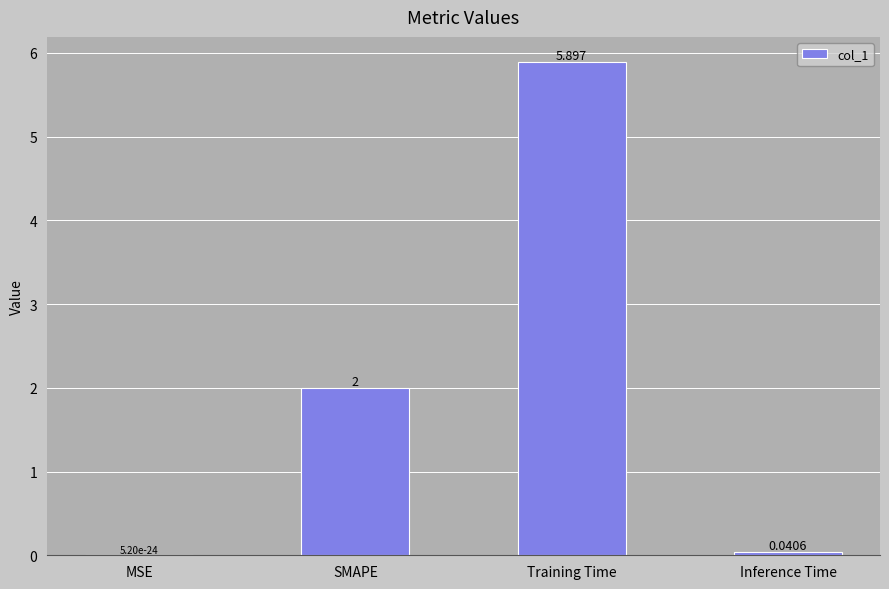

Are the bars horizontal?

No